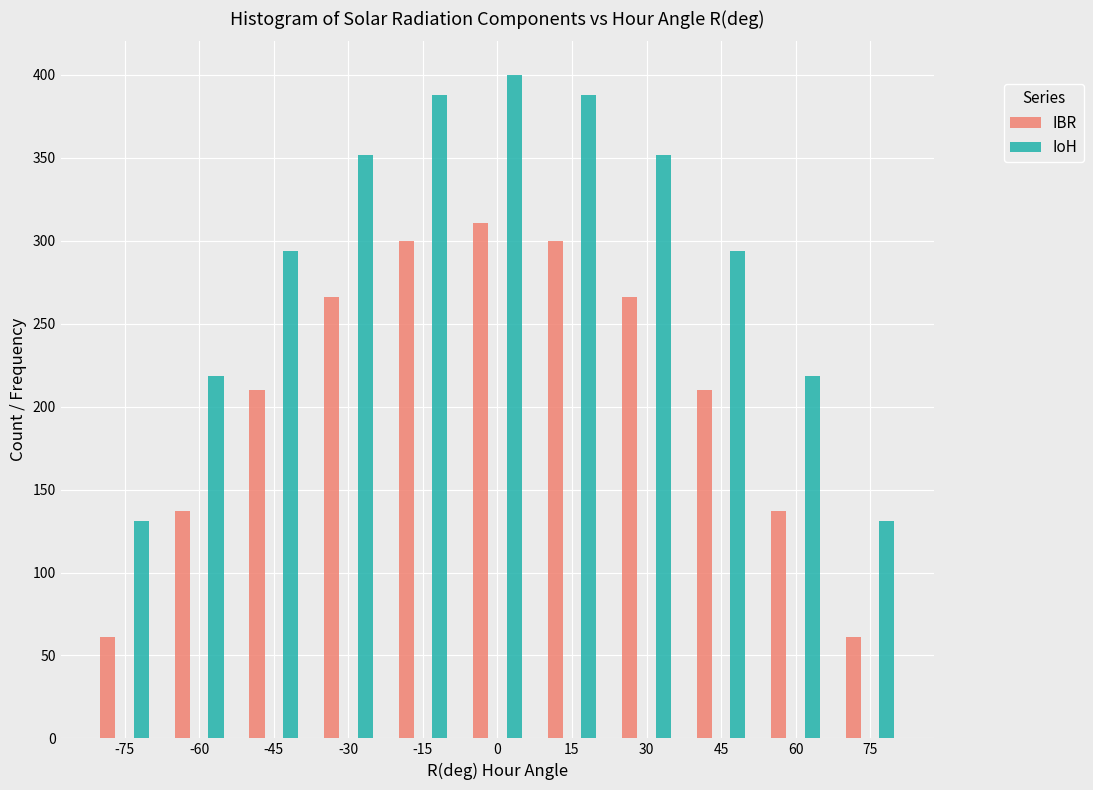

Reading left to right, what are all the values shown in this chart?

IBR: -75=61.0	-60=137.0	-45=210.3	-30=266.4	-15=299.9	0=310.9	15=299.9	30=266.4	45=210.3	60=137.0	75=61.0
IoH: -75=131.2	-60=218.8	-45=293.9	-30=351.6	-15=387.9	0=400.2	15=387.9	30=351.6	45=293.9	60=218.8	75=131.2